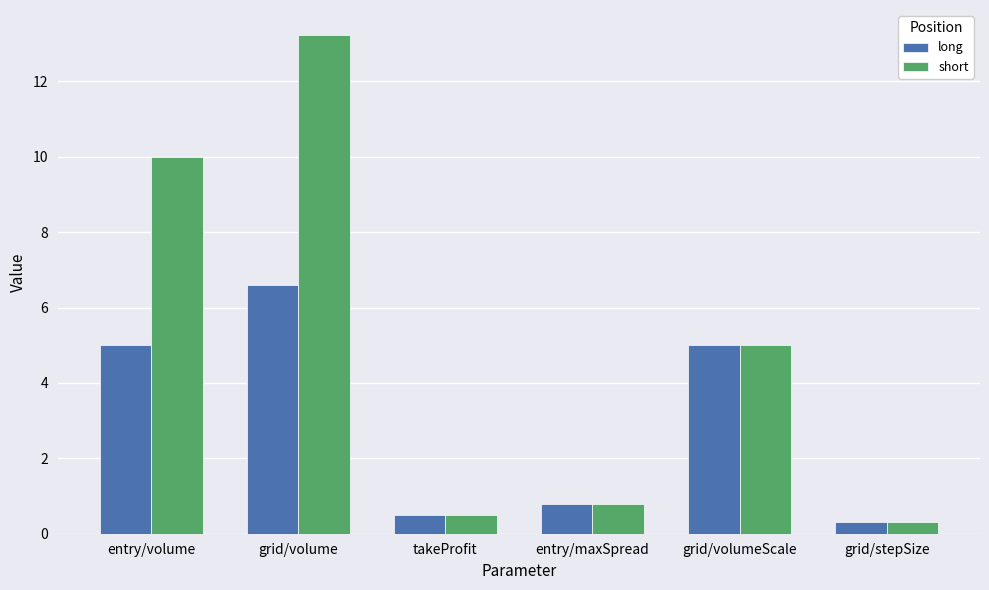

What is the label of the 6th bar from the left?

grid/stepSize